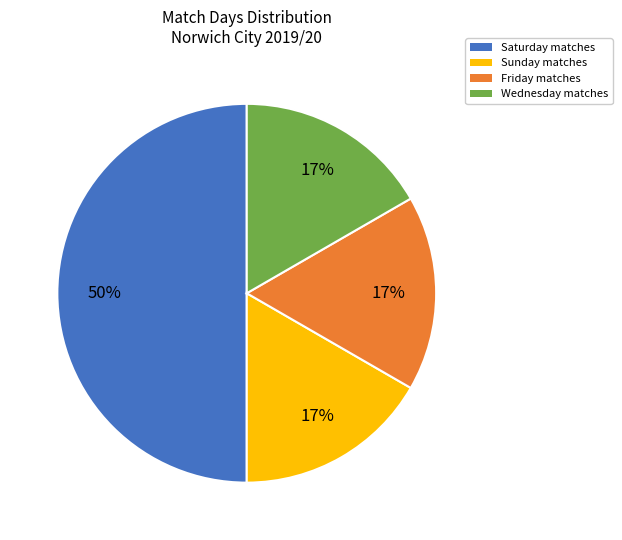

Is the sum of Wednesday matches and Friday matches greater than half?

No